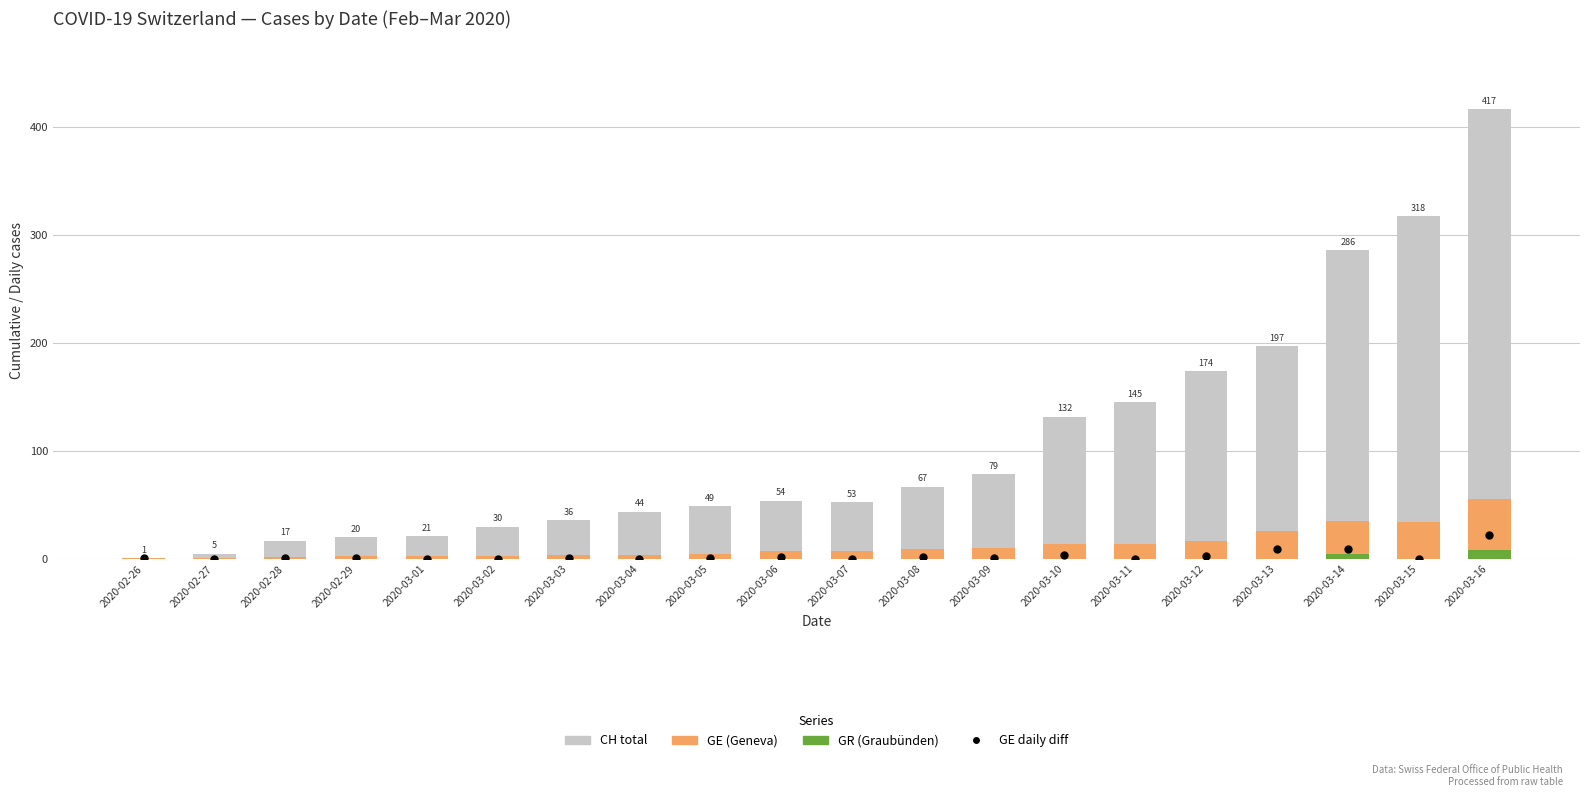

Which series has the largest total across all categories?

CH (total cases)